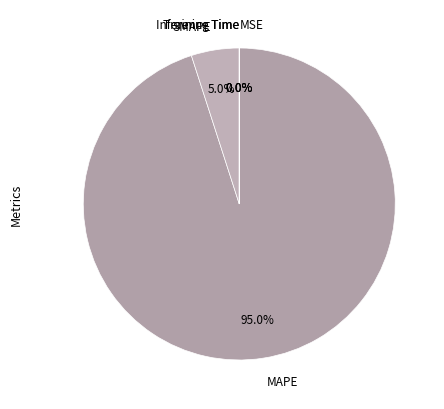

What is the largest slice in the pie chart?

MAPE